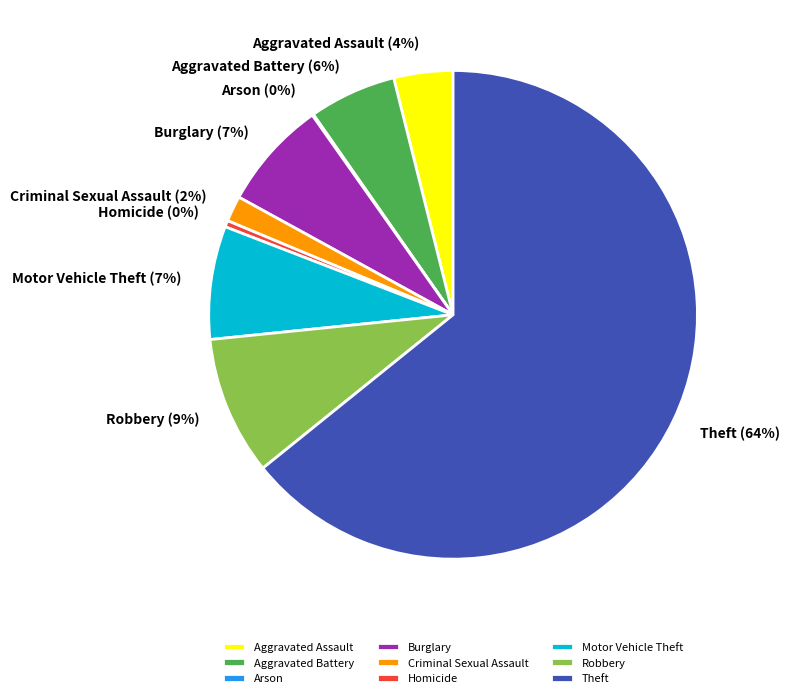

Combined, do Robbery and Theft account for over 50%?

Yes